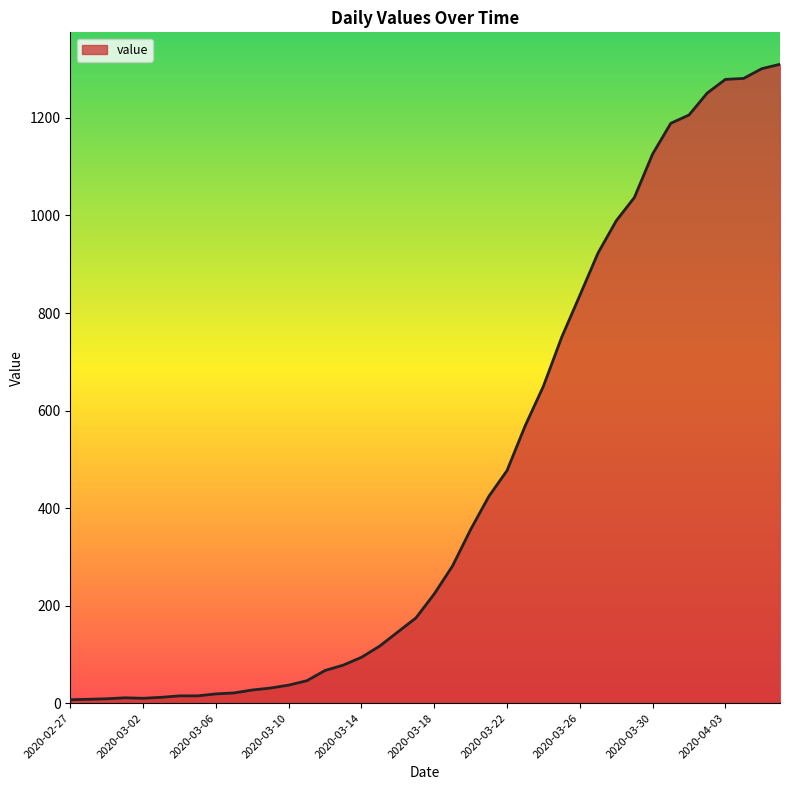

What is the difference between the maximum and minimum values?

1303